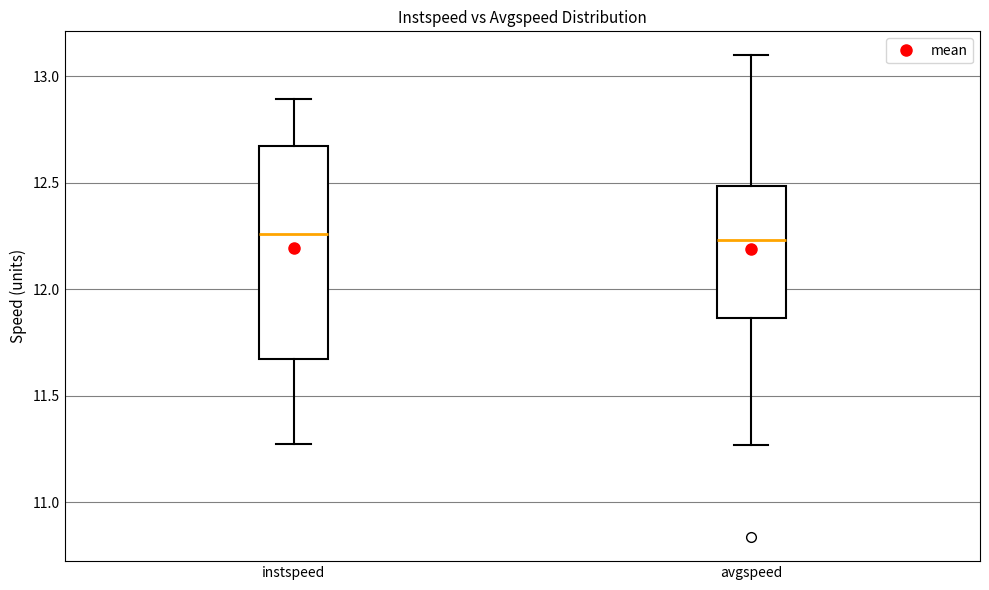

Where is the upper edge of the box for avgspeed on the y-axis? The values are not printed on the chart, so give them approximately, as read against the axis.

12.50